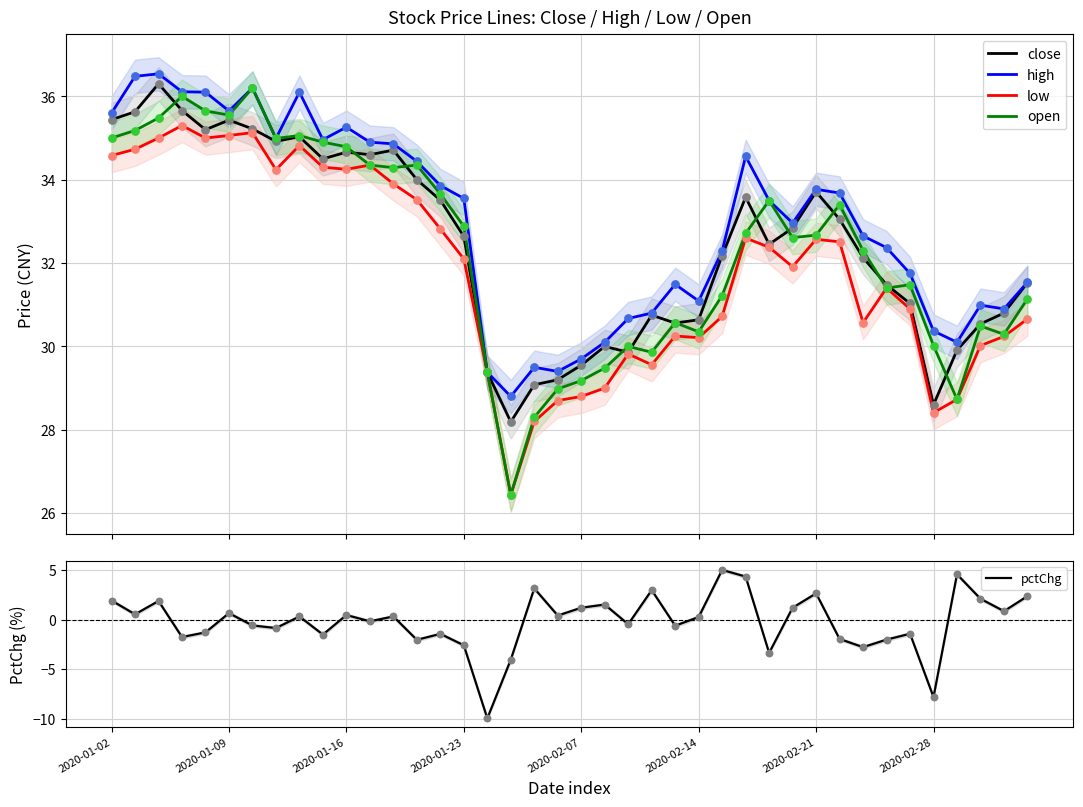

Is the value of close at 36 greater than the value of pctChg at 21?

Yes